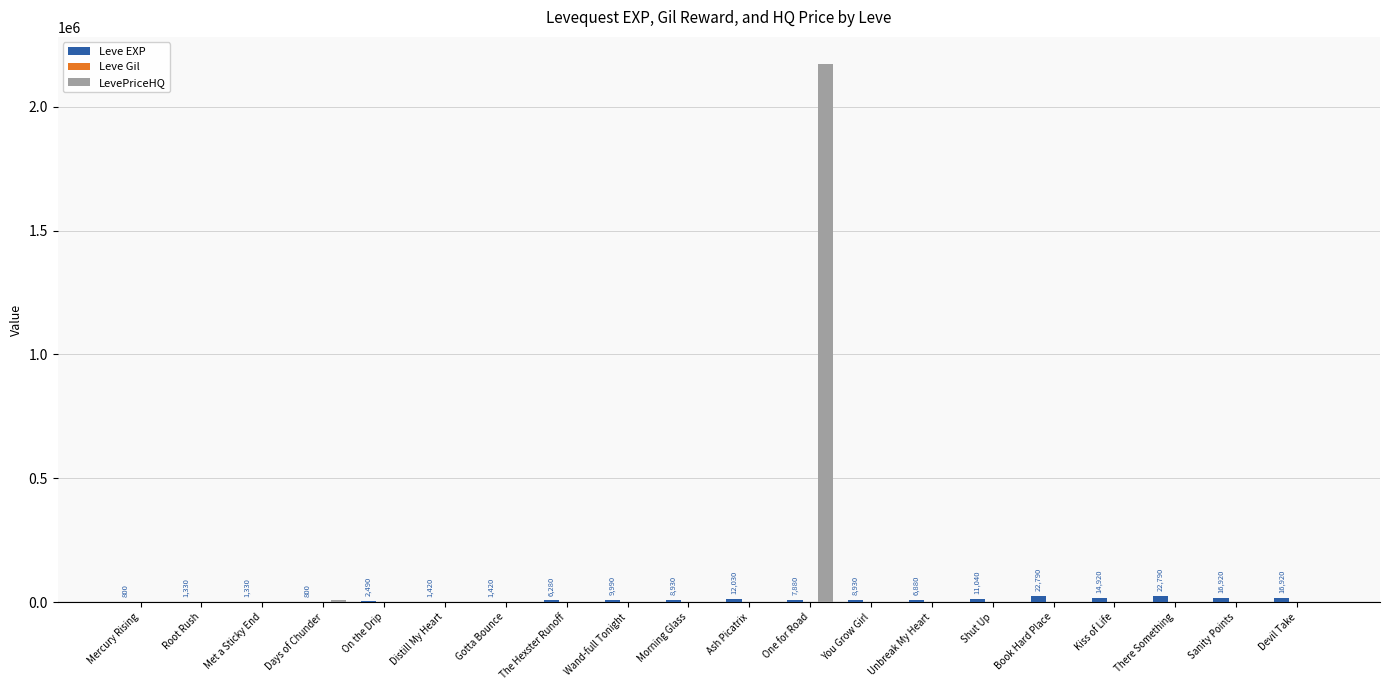

Which series has the widest spread of values?

LevePriceHQ